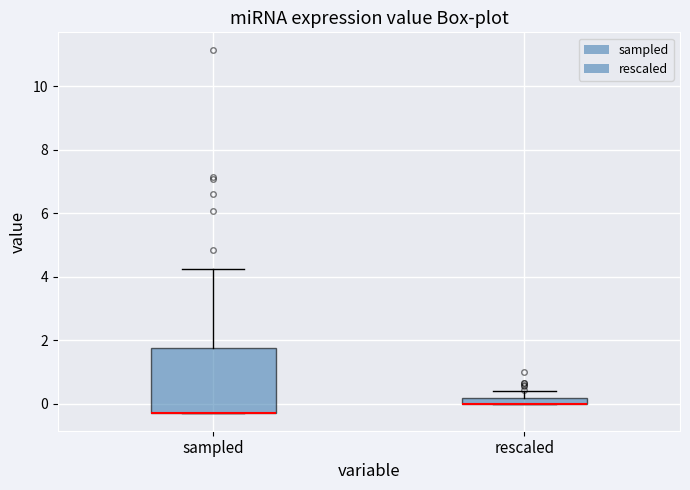

Where is the lower edge of the box for rescaled on the y-axis? The values are not printed on the chart, so give them approximately, as read against the axis.

0.0